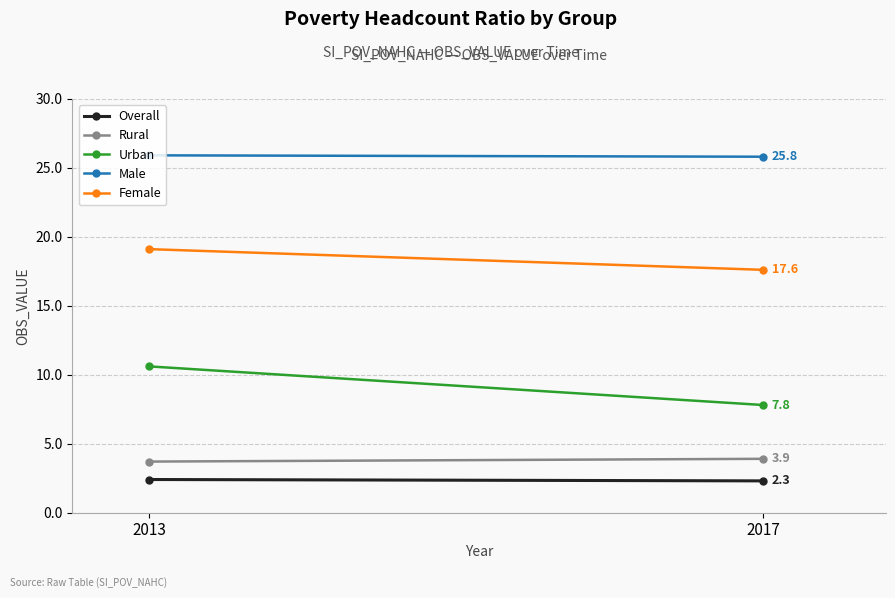

List the labels in order of Overall value, smallest first.

2017, 2013